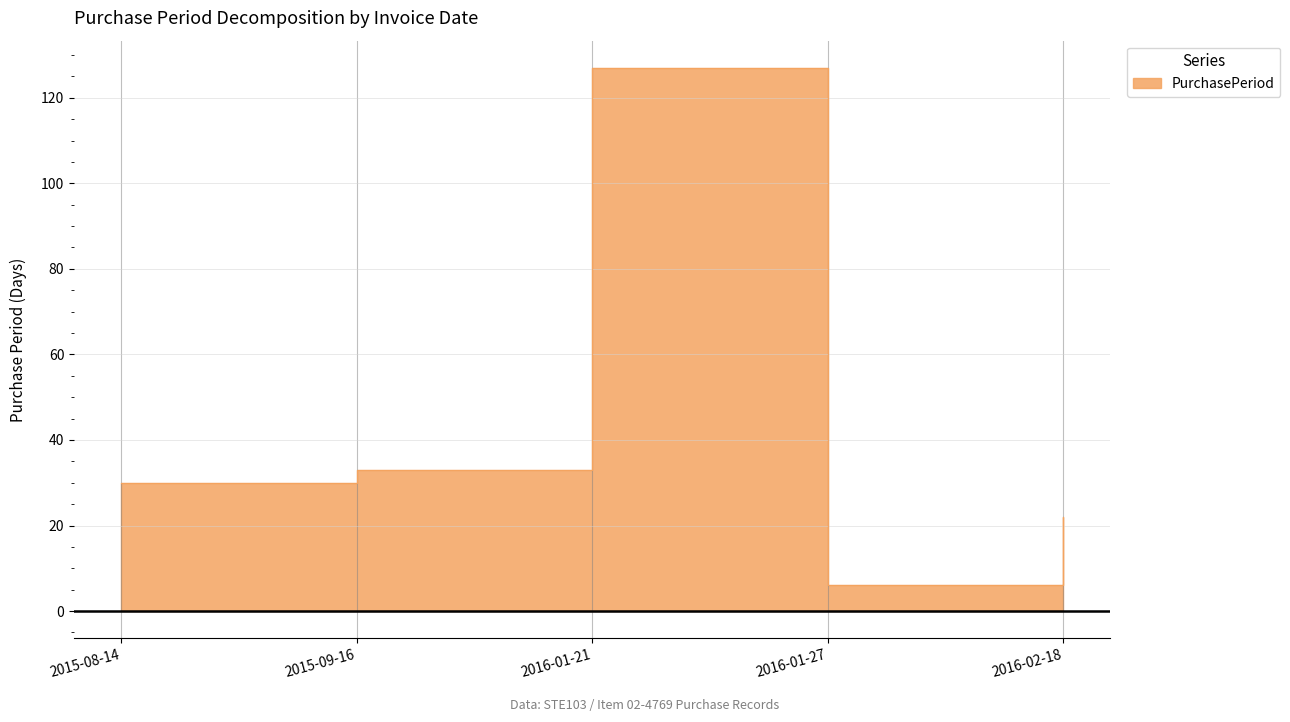

The chart shows a value of 33 at 2015-09-16. True or false?

True